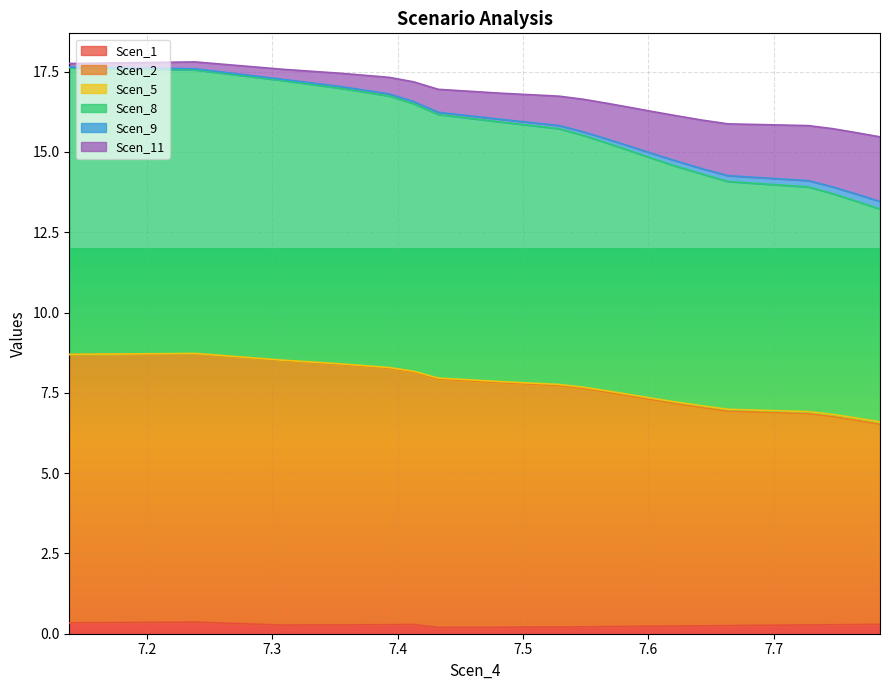

Rank the categories by Scen_8 value from highest to lowest.

7.238579956596148, 7.138218707590465, 7.30926348888458, 7.35485660992186, 7.393265708093964, 7.412604182291536, 7.432478519744969, 7.483167295927017, 7.528849634488855, 7.5483178880502635, 7.567325634458134, 7.585699136720636, 7.603754470347101, 7.622397997364237, 7.642605155734075, 7.663557498685899, 7.727581372994626, 7.747214990647607, 7.766323211465132, 7.784793001490437